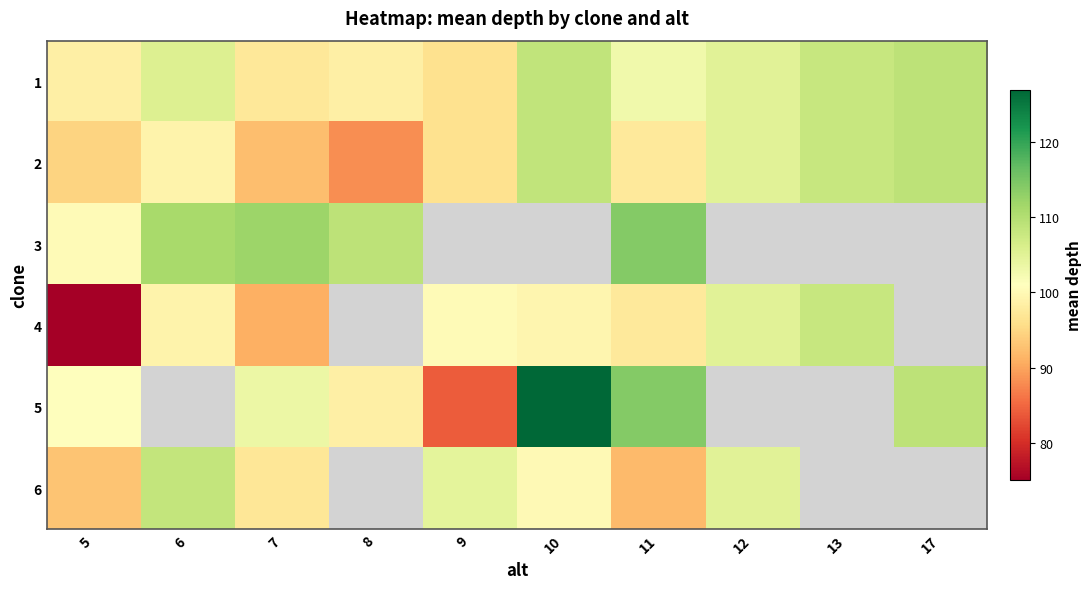

At which label does 1 reach its peak?

17